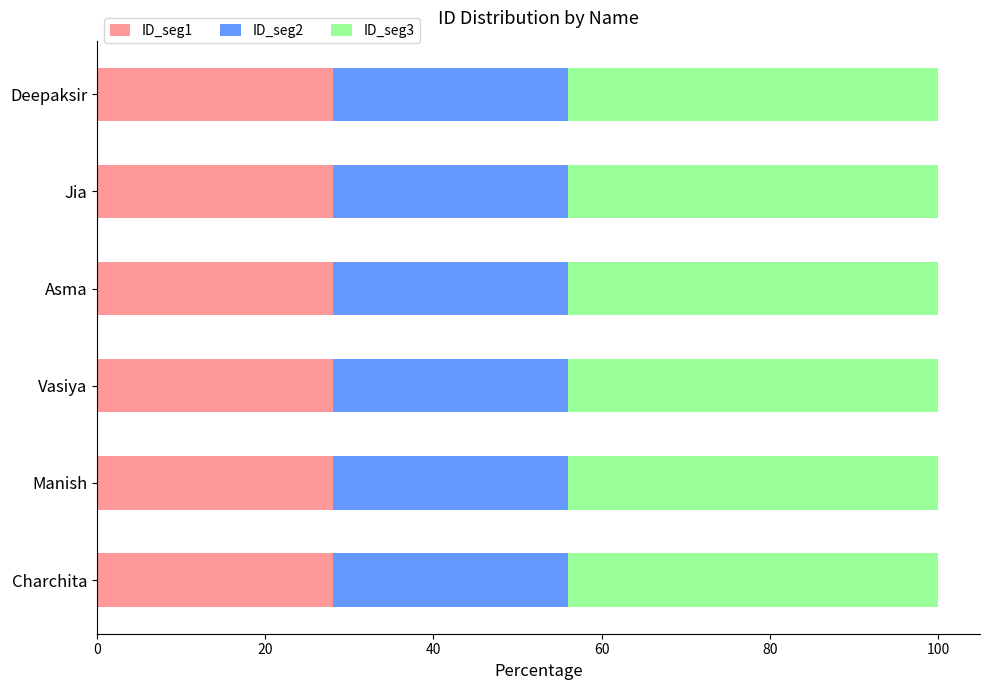

The ID_seg1 series shows 28.0 at Manish. True or false?

True